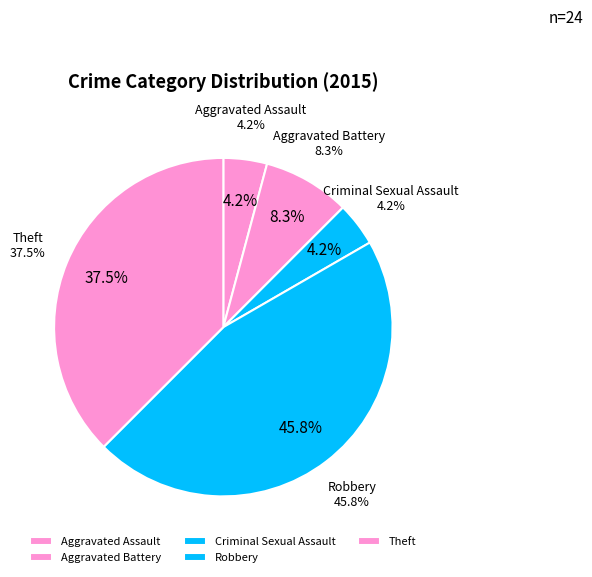

Combined, do Robbery and Criminal Sexual Assault account for over 50%?

No